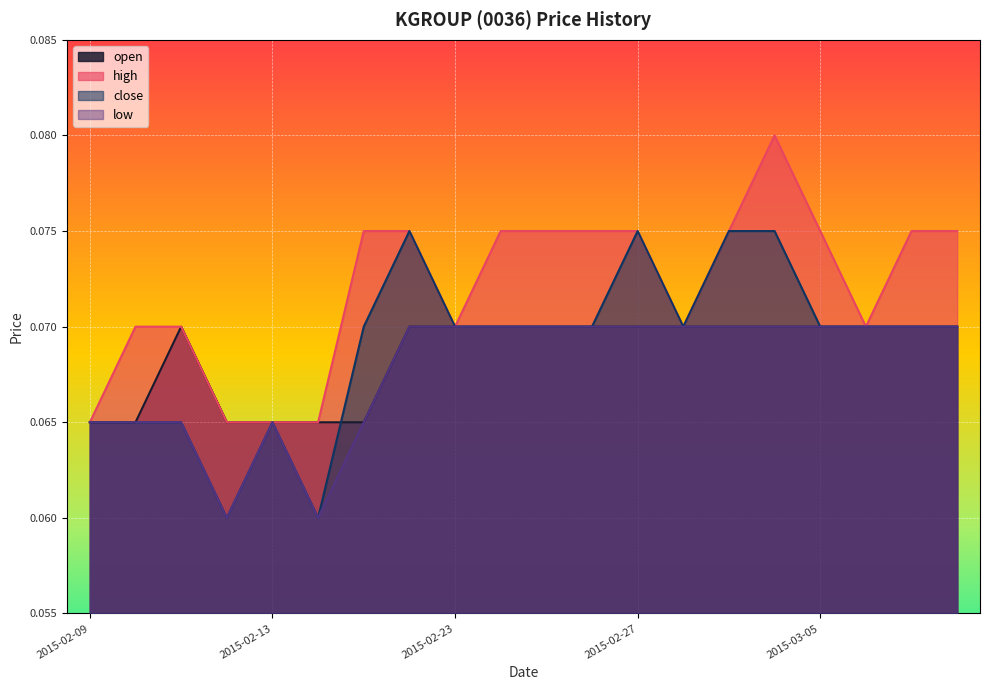

At which category does low reach its first local peak?

2015-02-13